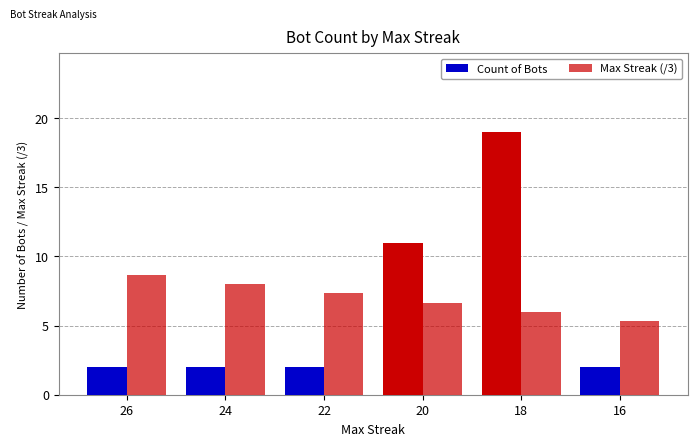

Read the Max Streak (/3) value at 24.

8.0